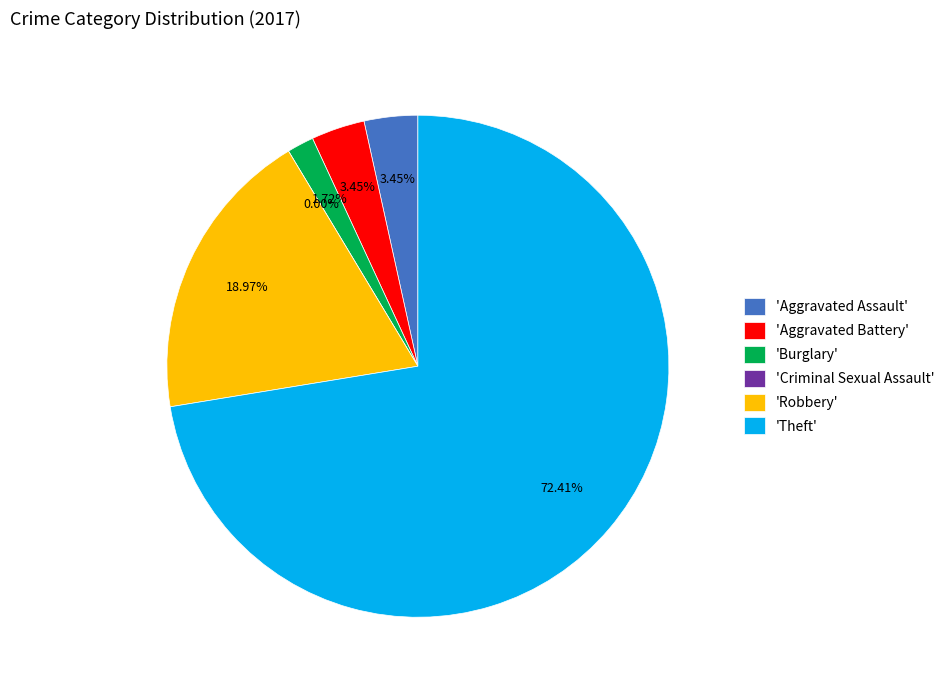

Combined, do Robbery and Aggravated Assault account for over 50%?

No